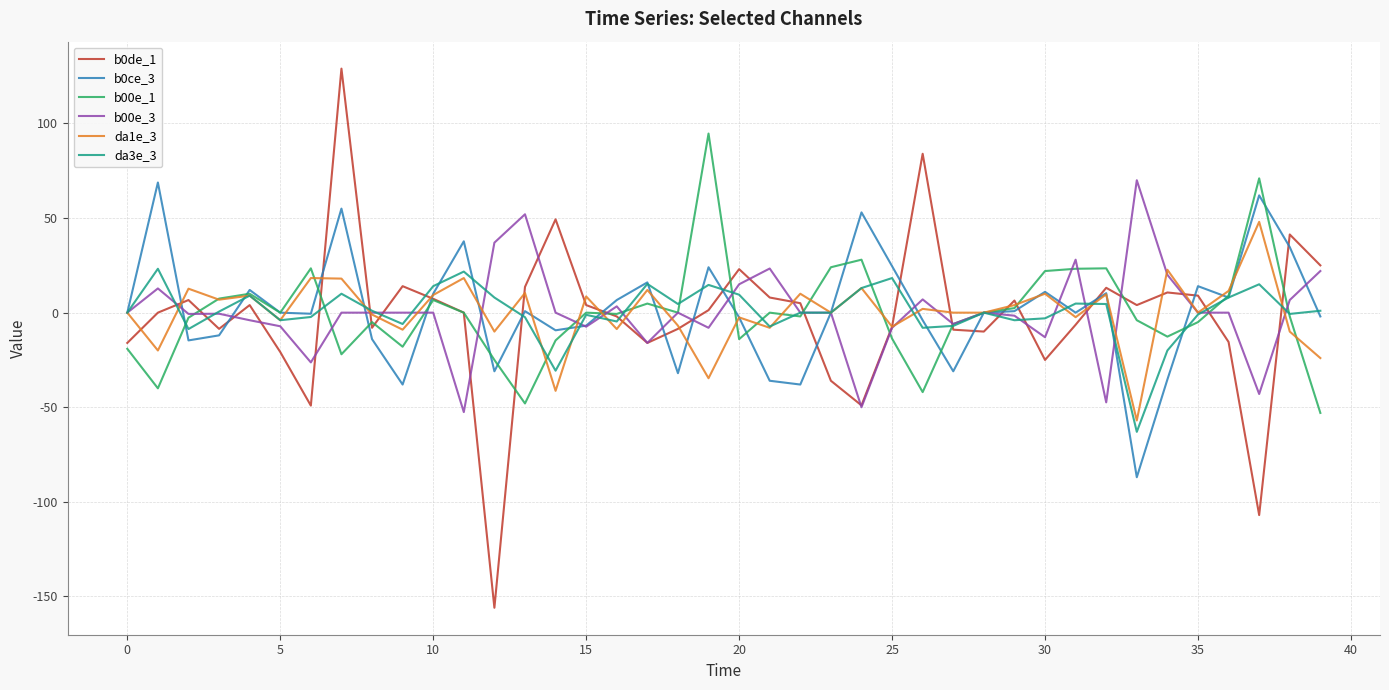

What is the minimum value shown in the chart?

-156.0